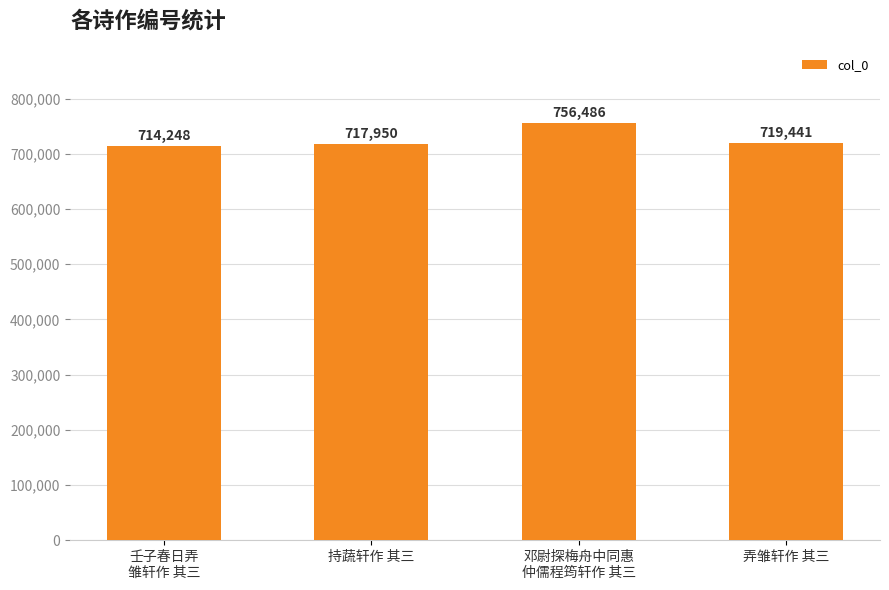

Is it true that the value at 持蔬轩作 其三 is 717950?

True